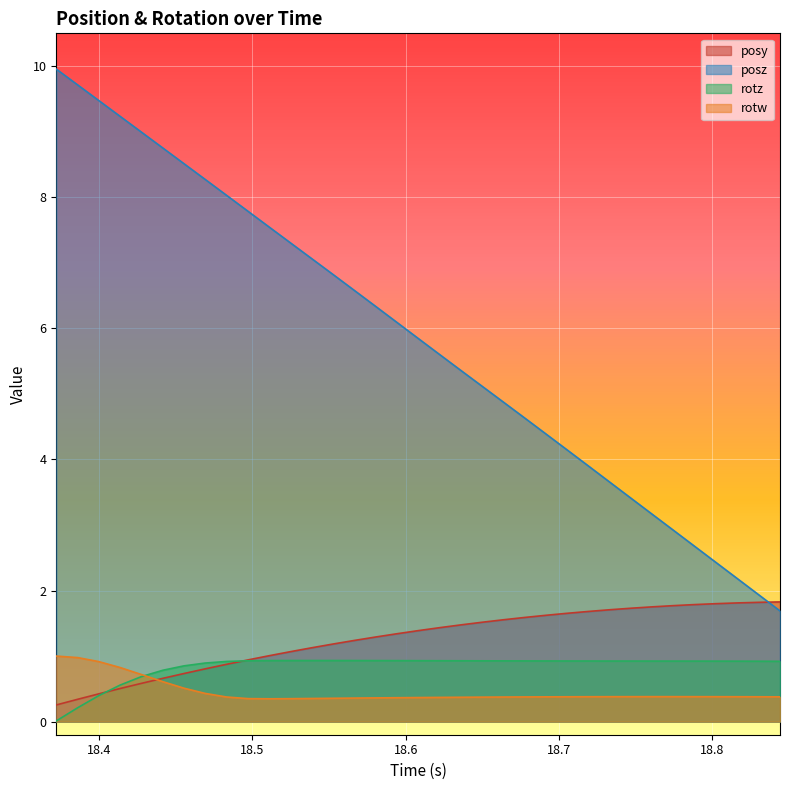

What is the difference between the highest and lowest values at 18.44159?

8.1